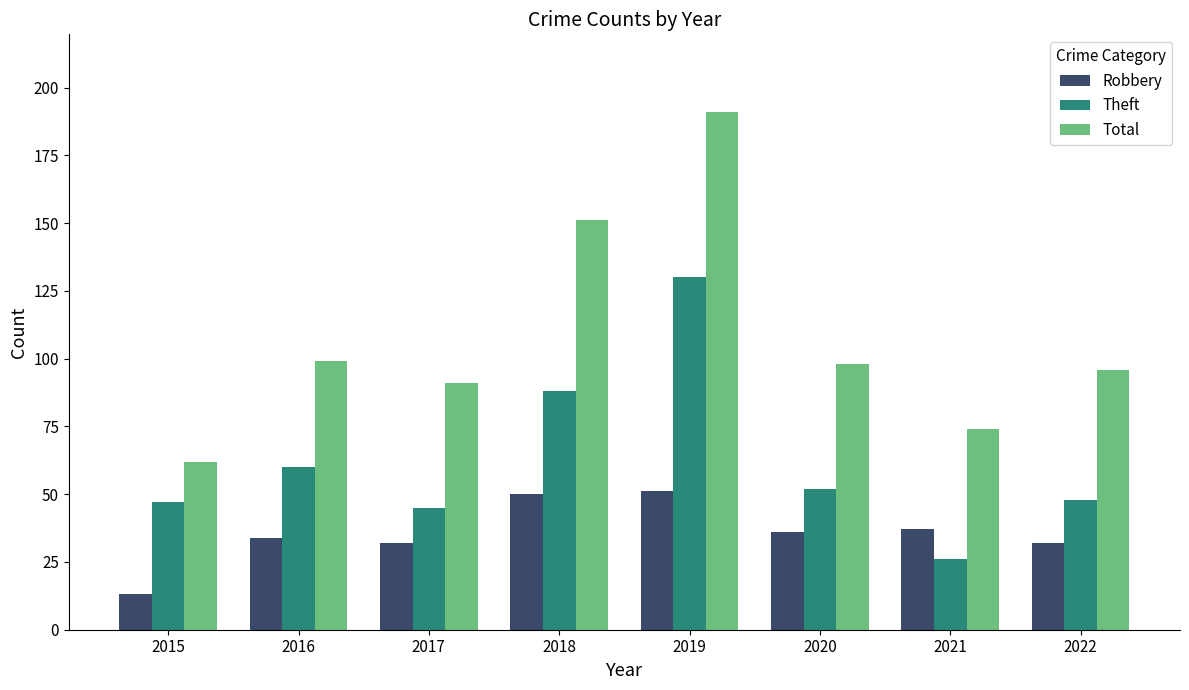

List the series in order of their peak value, highest first.

Total, Theft, Robbery